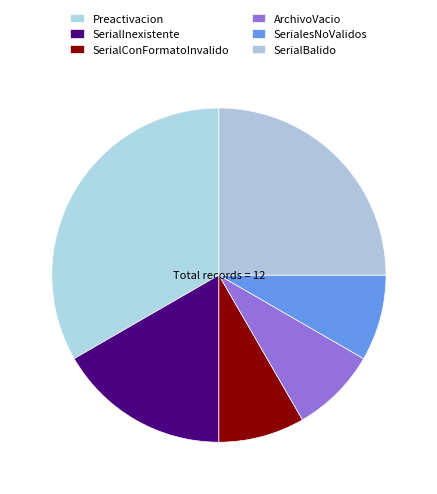

Is the sum of SerialConFormatoInvalido and Preactivacion greater than half?

No